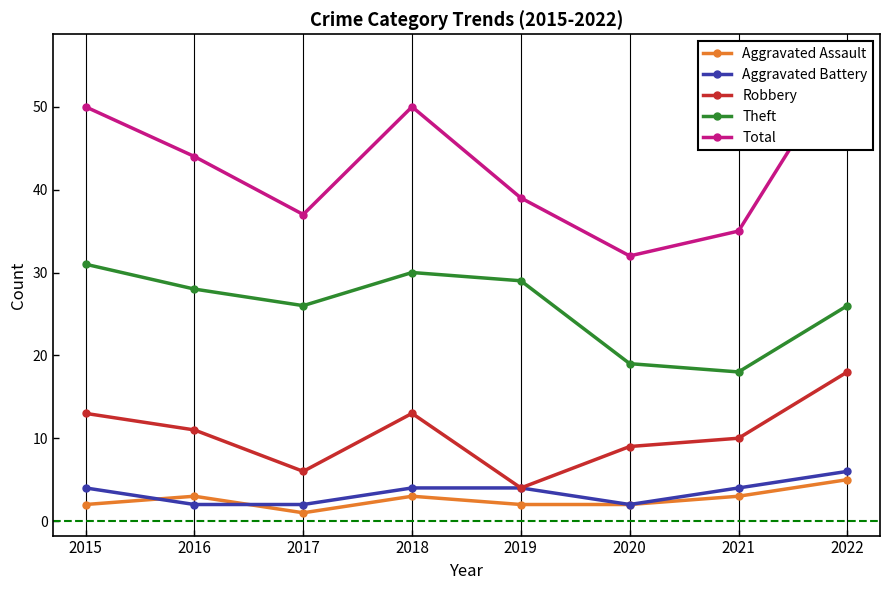

At which label does Total first exceed 44?

2015